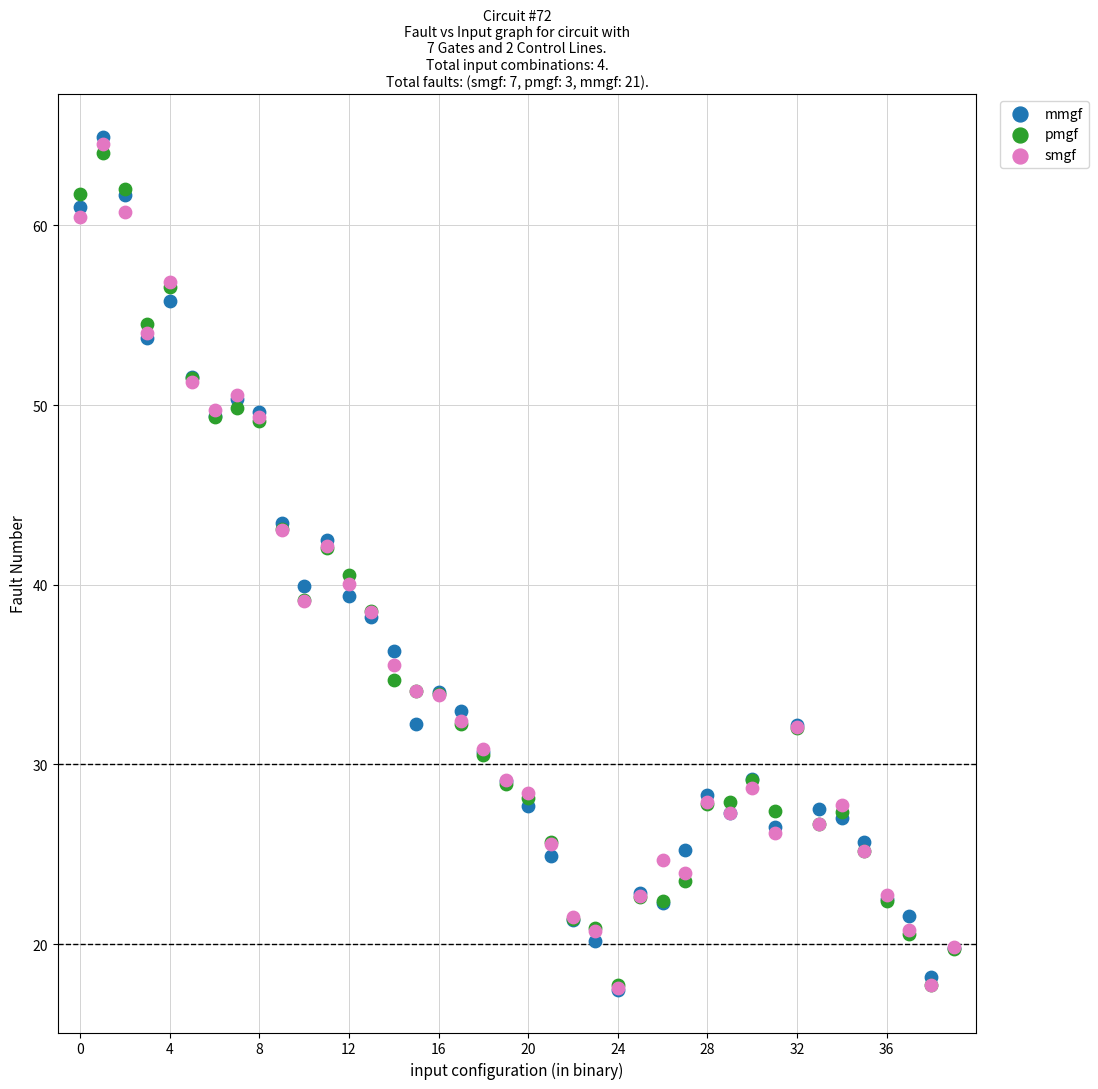

What are all the series names shown in the legend?

mmgf, pmgf, smgf